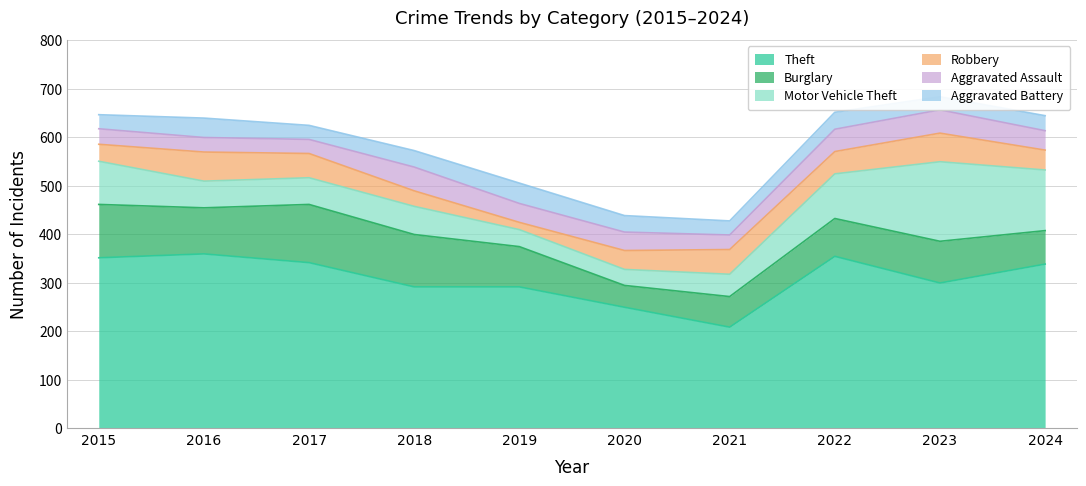

Reading right to left, what are all the values shown in this chart?

Theft: 338	299	354	208	249	291	291	341	359	351
Burglary: 69	86	78	63	45	83	108	120	95	110
Motor Vehicle Theft: 125	164	92	46	33	35	58	55	55	89
Robbery: 41	59	46	51	39	15	32	50	60	35
Aggravated Assault: 40	48	46	30	38	39	49	29	30	32
Aggravated Battery: 31	27	35	29	34	42	34	29	40	29